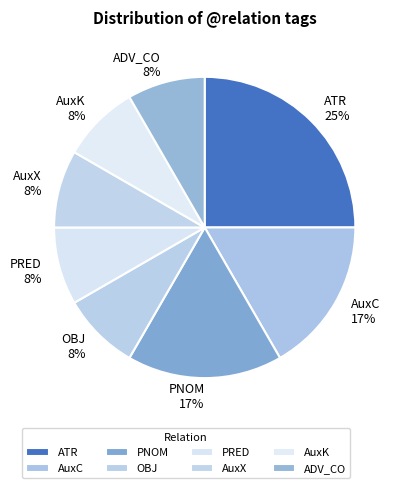

To the nearest percent, what is the difference between the largest and smallest slice percentages?

17%